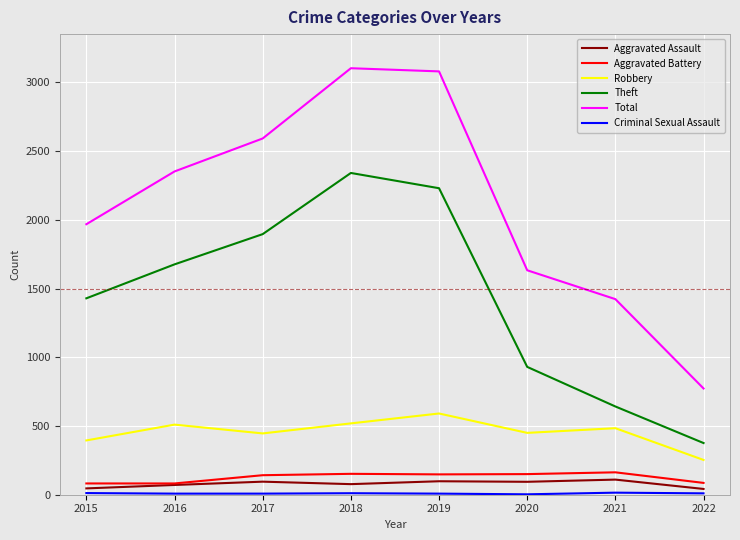

What is the difference between the Aggravated Battery values at 2015 and 2020?

68